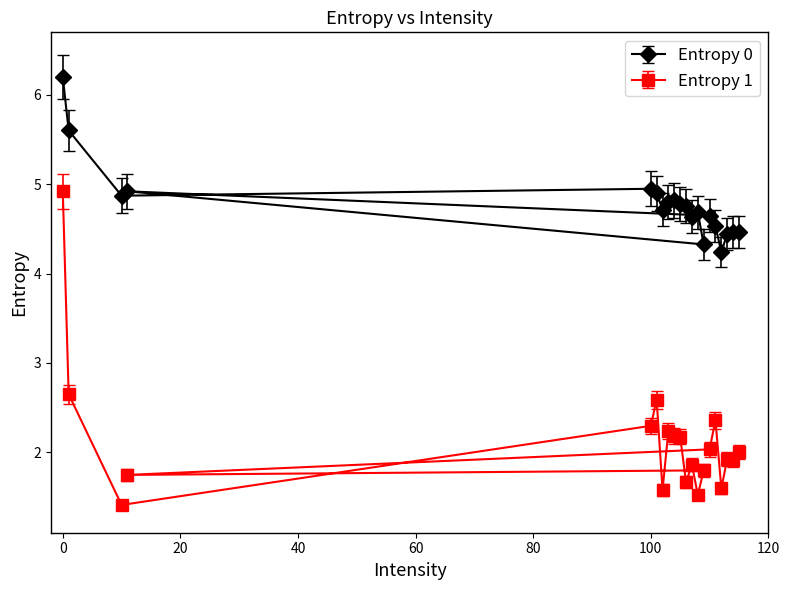

Does the chart have visible grid lines?

No